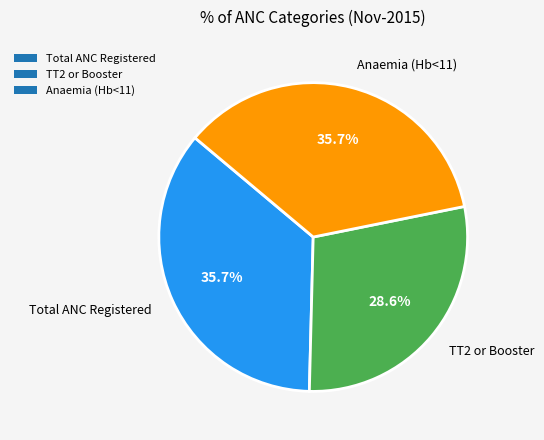

Which slice is the smallest?

TT2 or Booster